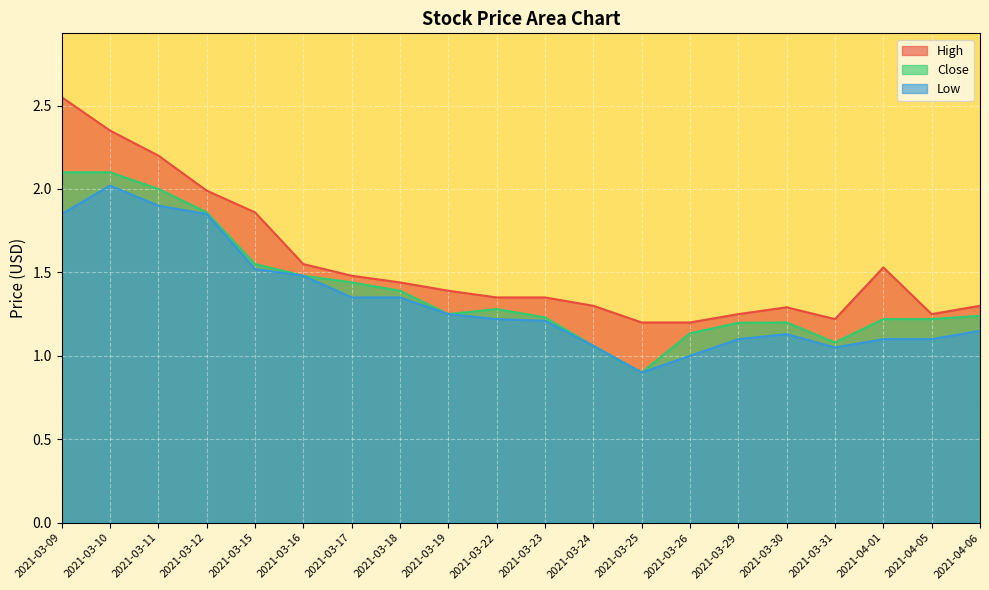

How many data points in Close are less than 1?

1